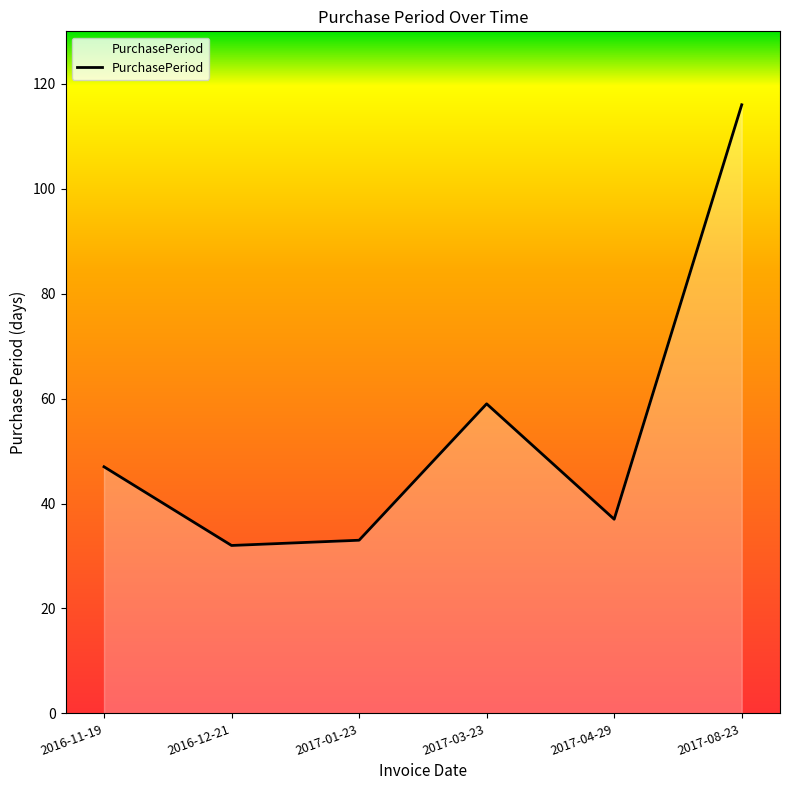

What position from the right is 2017-03-23?

3